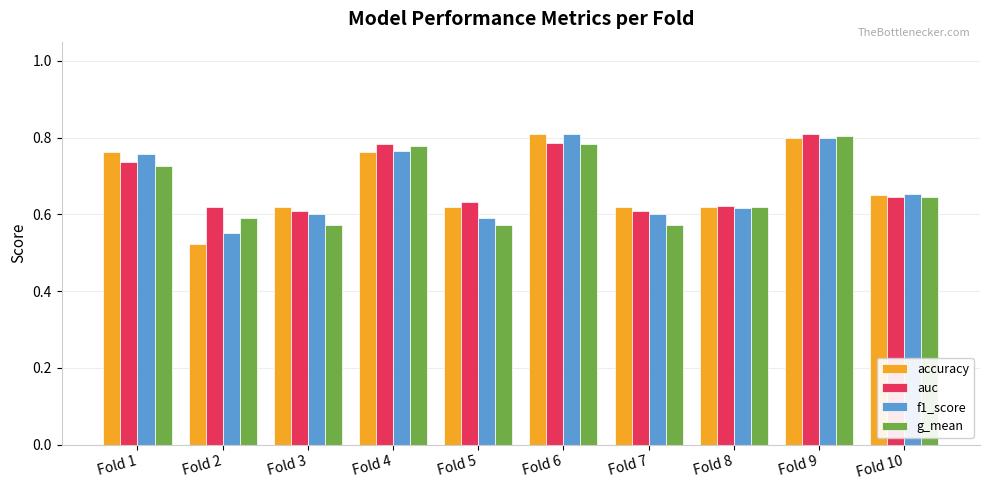

What is the sum of all f1_score values?

6.7